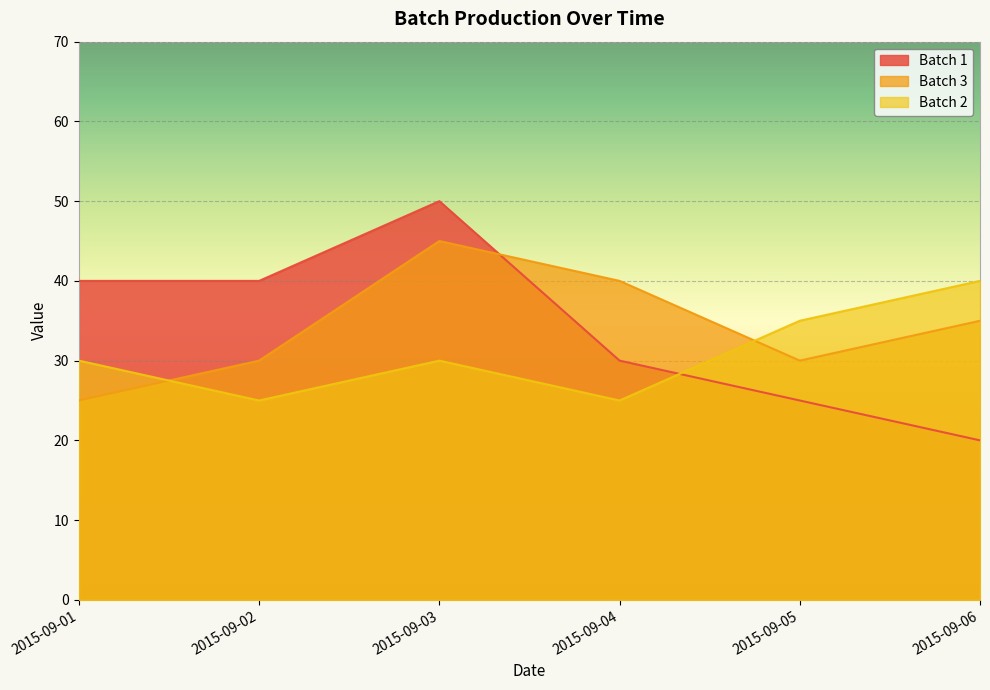

The value of Batch 1 at 2015-09-03 is 23. True or false?

False